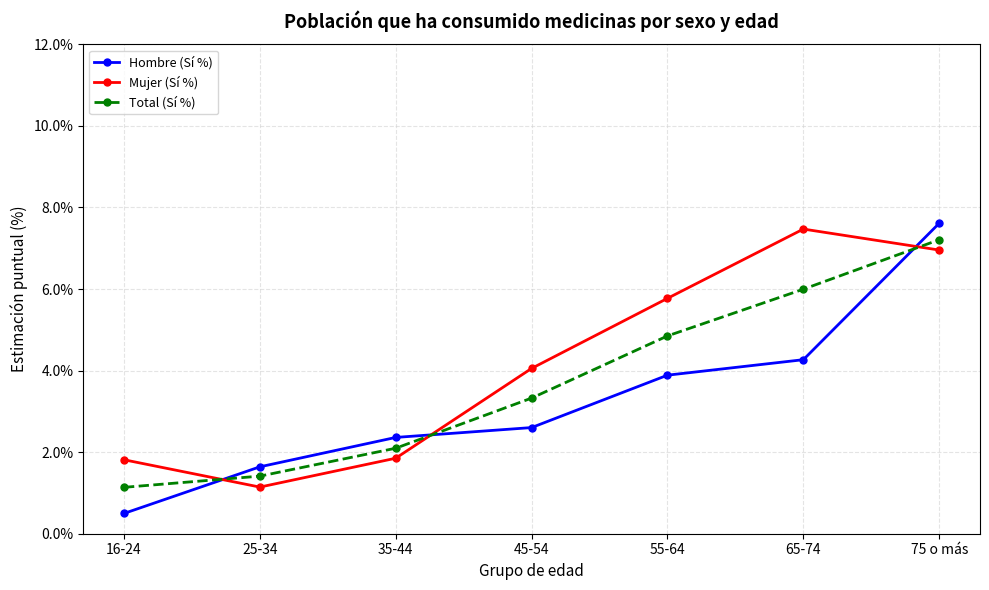

How many data points in Mujer (Sí %) are less than 4?

3